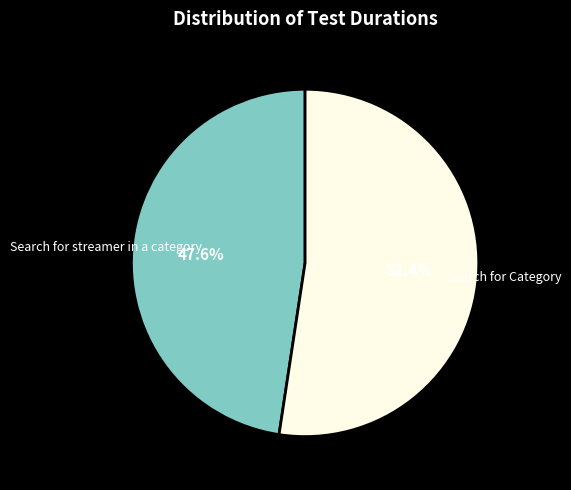

What percentage is the Search for Category slice, to the nearest percent?

52%